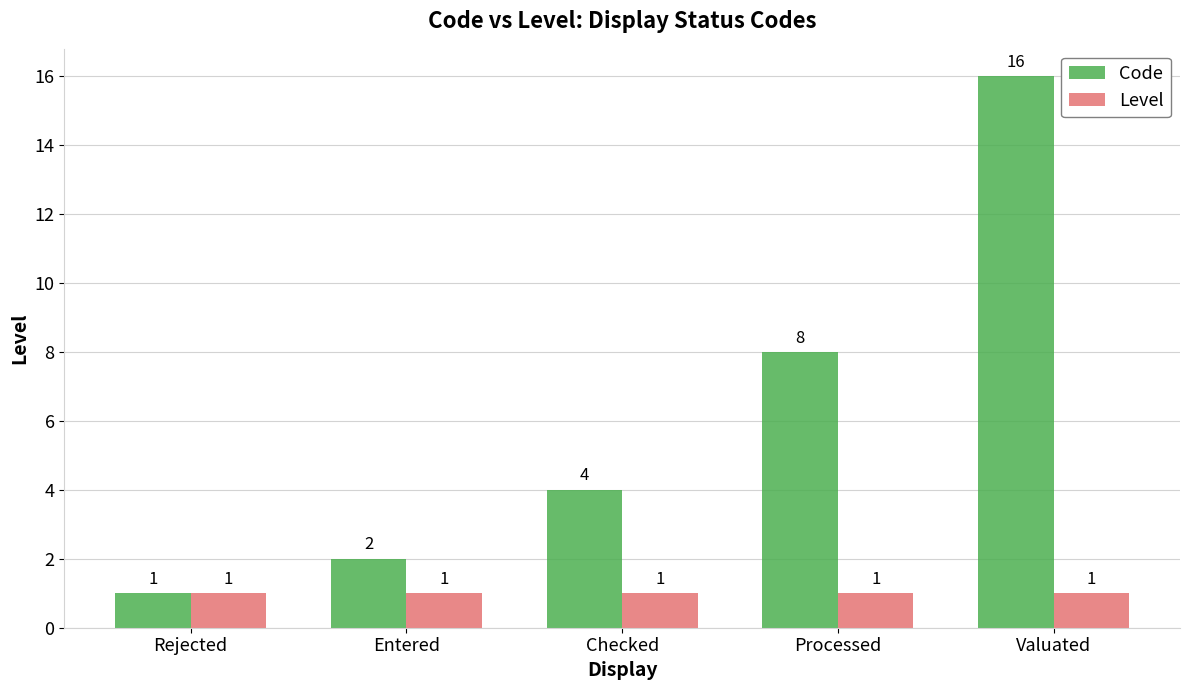

Are the bars grouped side by side (vs. stacked)?

Yes